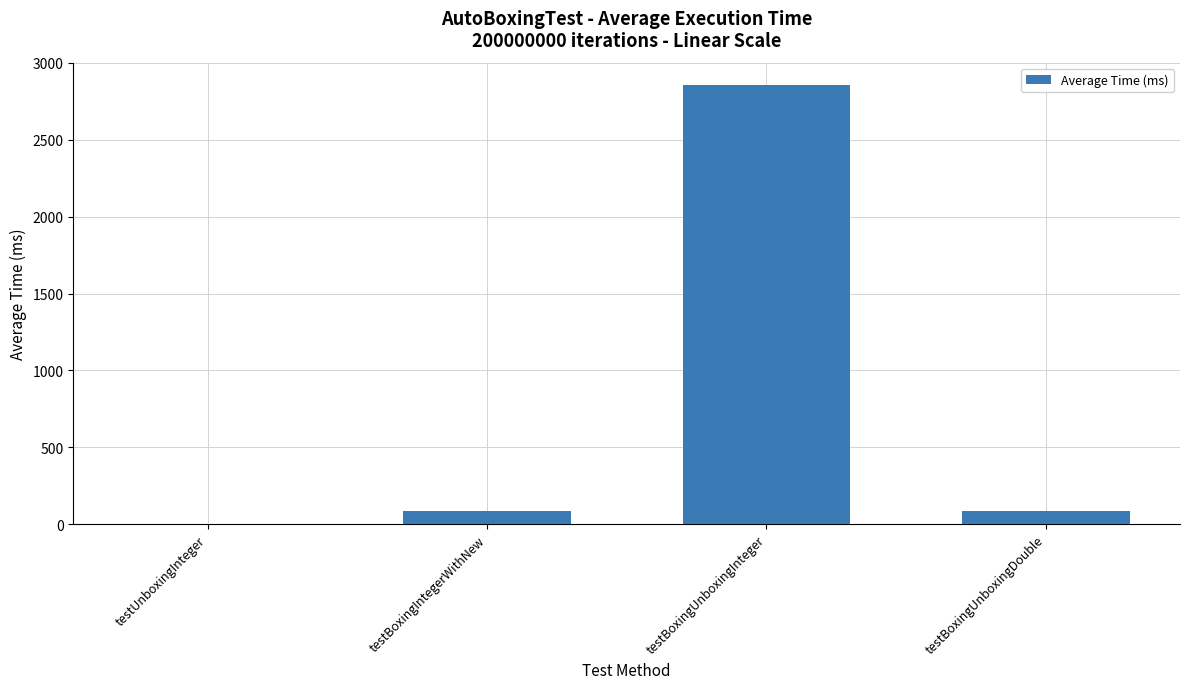

What is the greatest value displayed?

2859